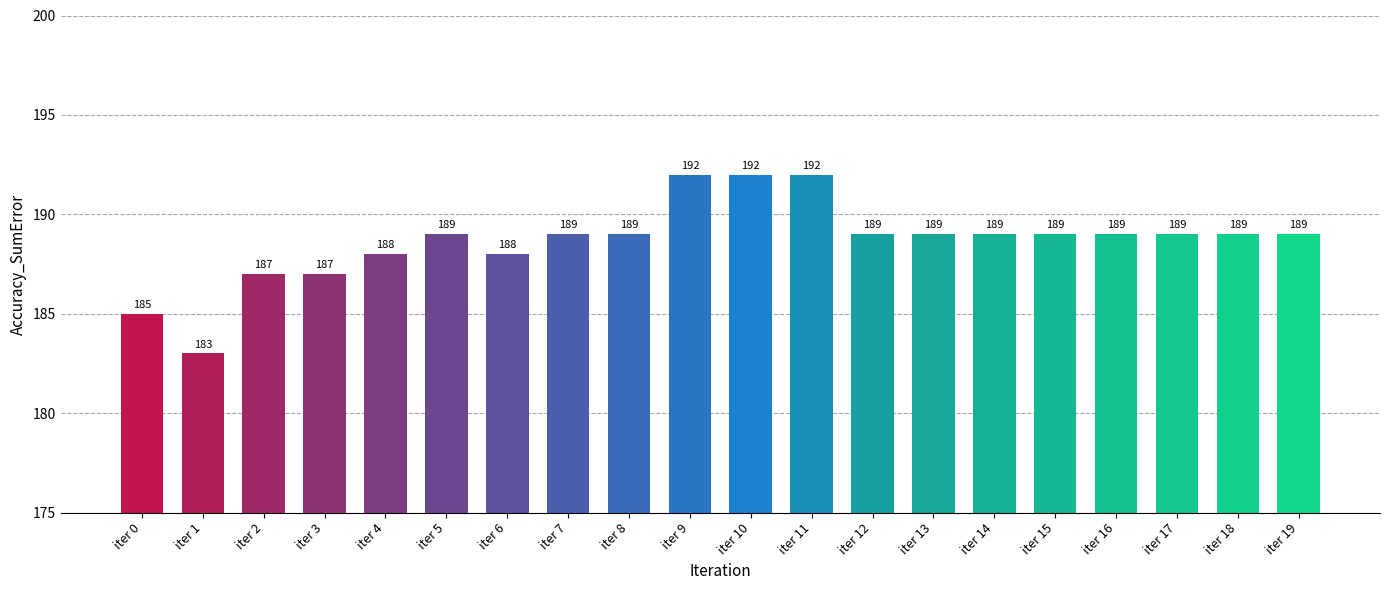

How many distinct data groups are displayed?

1